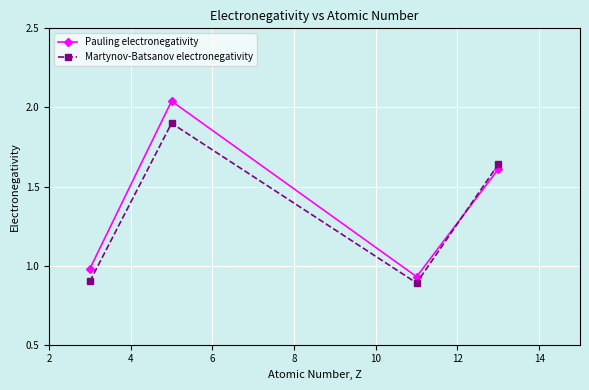

What is the sum of all Martynov-Batsanov electronegativity values?

5.3